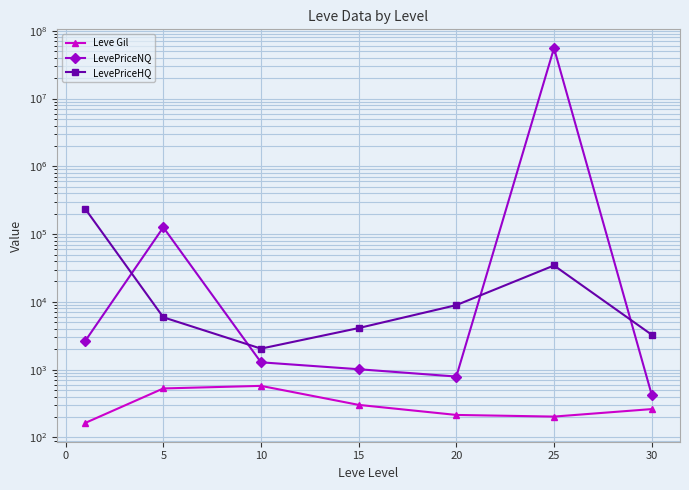

In LevePriceNQ, how many points are higher than both neighbors (excluding endpoints)?

2